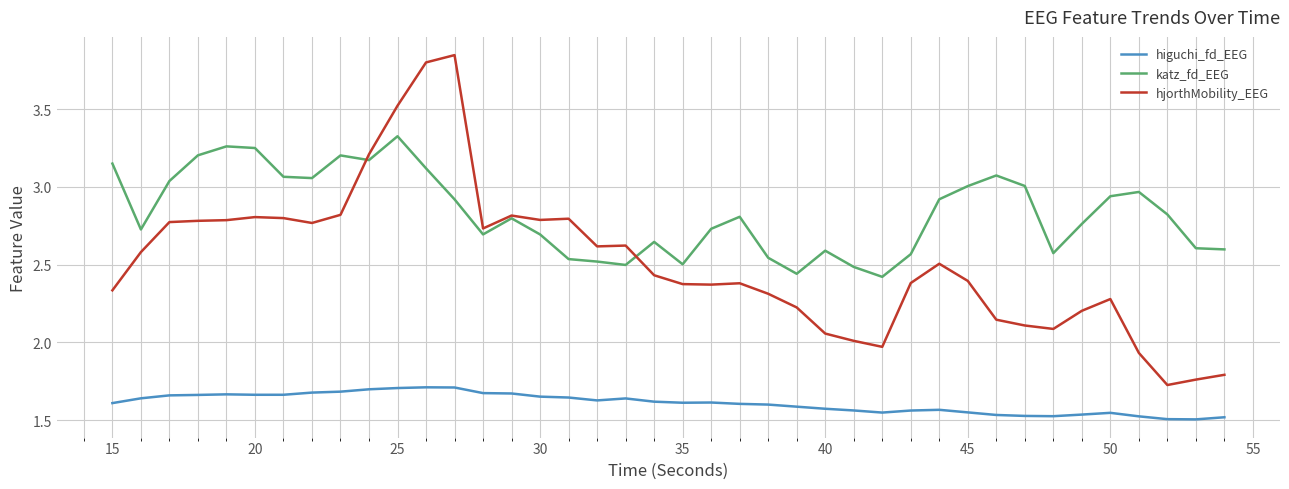

Rank the series by their maximum value, from highest to lowest.

hjorthMobility_EEG, katz_fd_EEG, higuchi_fd_EEG